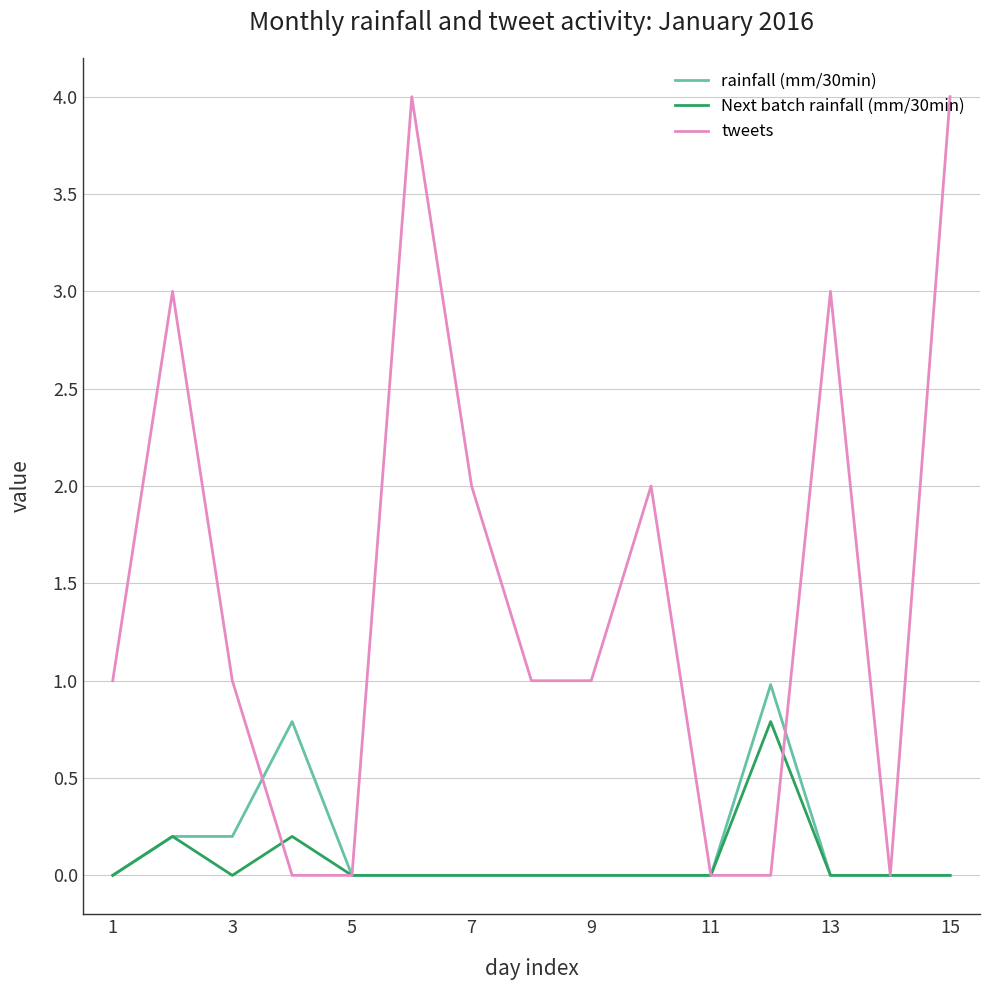

What is the highest value of the tweets series?

4.0